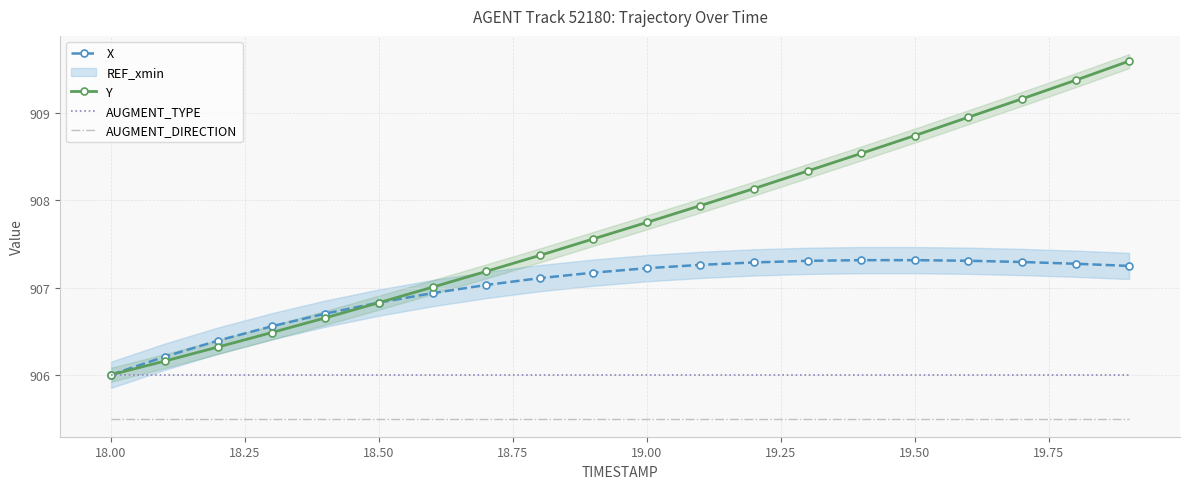

What is the value of the AUGMENT_TYPE point at the 5th from the left?

906.0